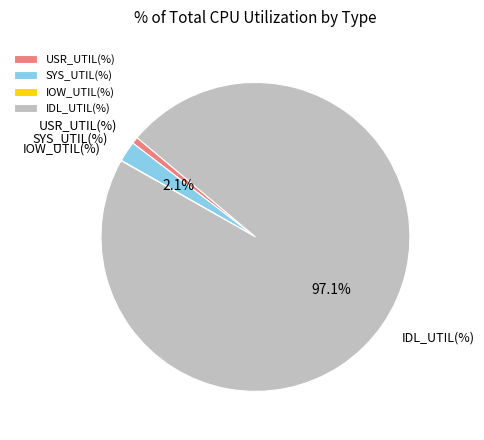

What is the largest slice in the pie chart?

IDL_UTIL(%)